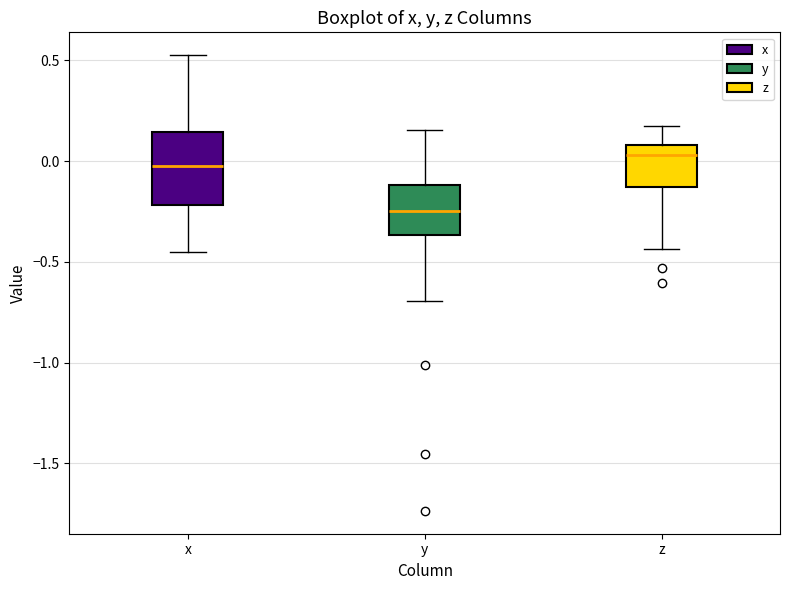

Where does the median line of the box for z sit on the y-axis? The values are not printed on the chart, so give them approximately, as read against the axis.

0.05